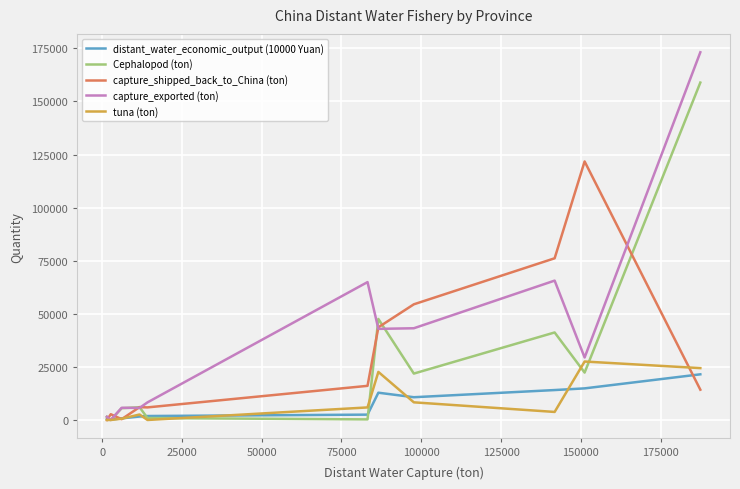

Which series has the largest total across all categories?

capture_exported (ton)